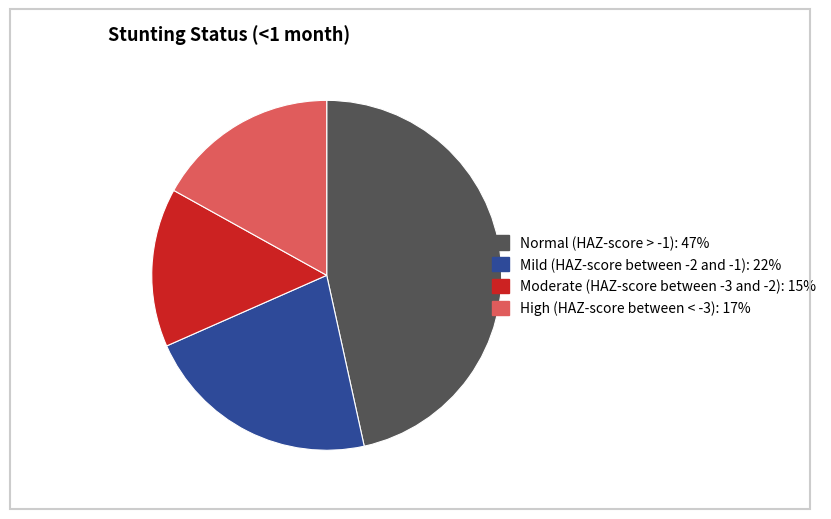

Is the sum of Normal (HAZ-score > -1): 47% and Mild (HAZ-score between -2 and -1): 22% greater than half?

Yes